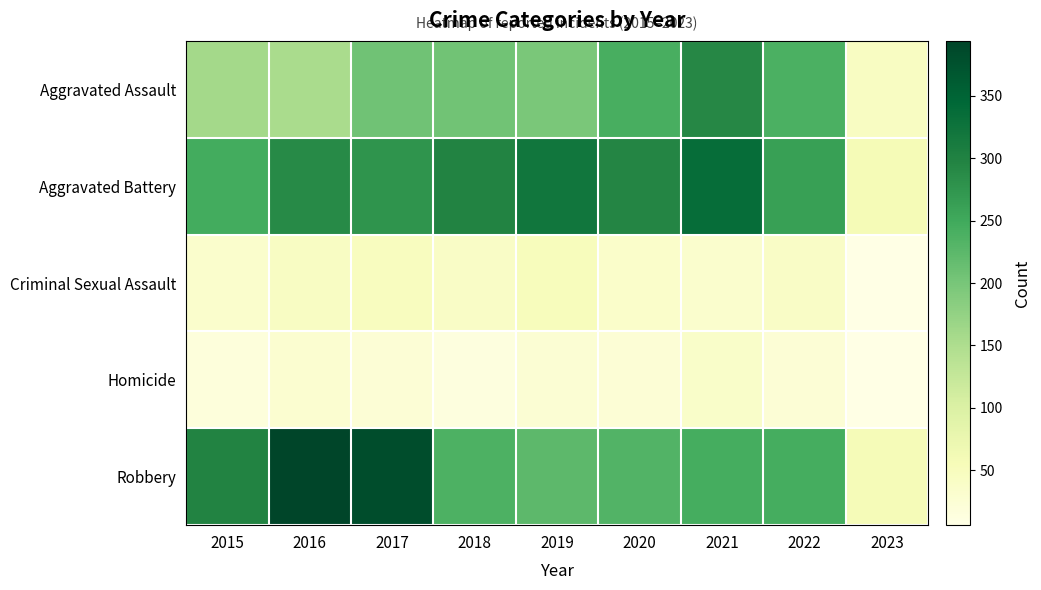

What is the total value across all series at 2016?

908